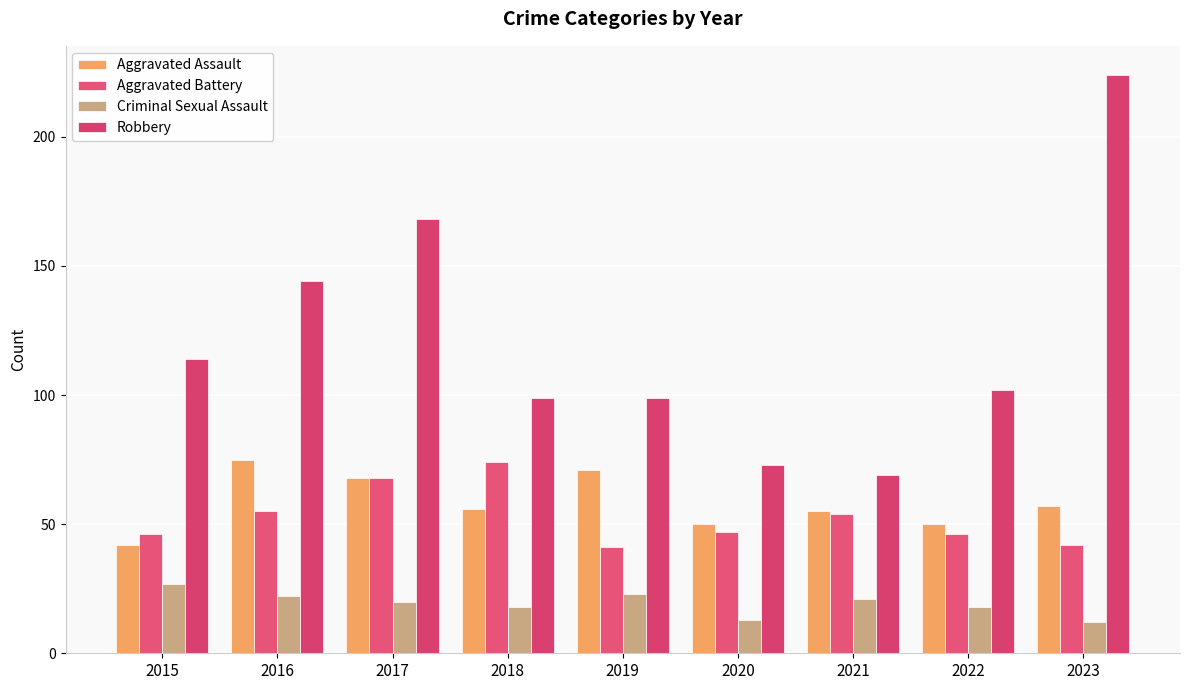

At 2020, list the series in order from smallest to largest.

Criminal Sexual Assault, Aggravated Battery, Aggravated Assault, Robbery